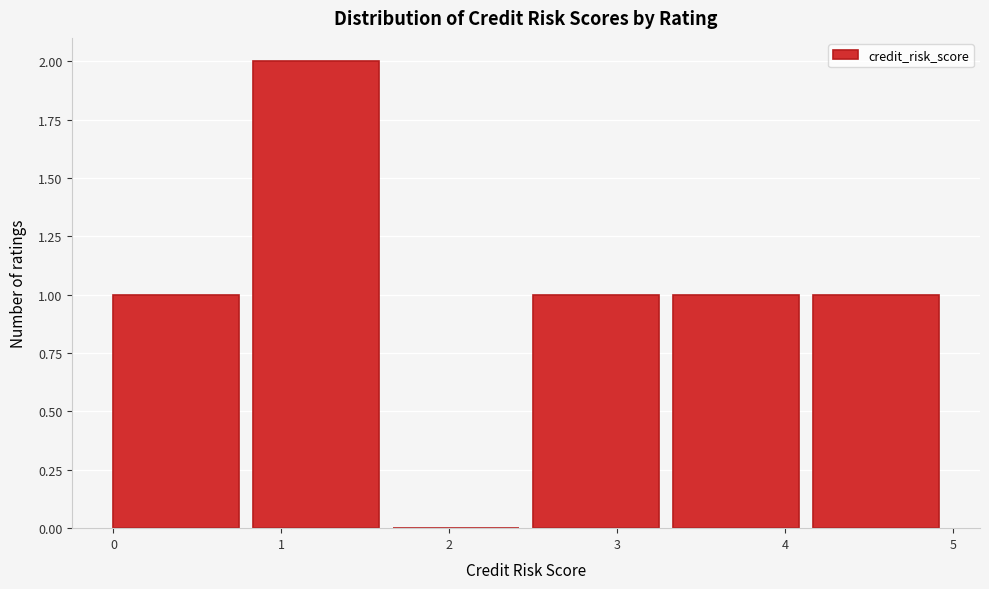

Which range on the x-axis has the tallest bar?

0.8 to 1.7